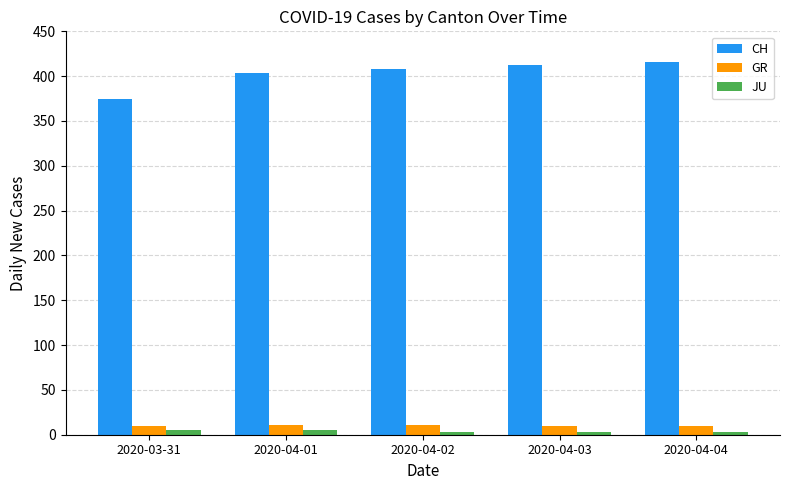

How many groups of bars are there?

5